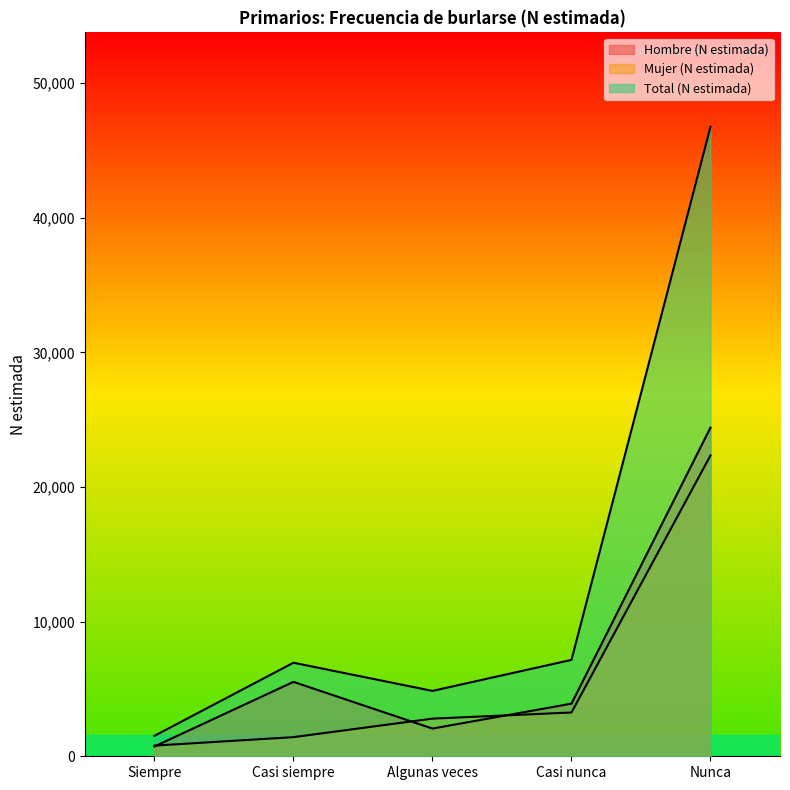

What is the label of the 3rd point from the left?

Algunas veces